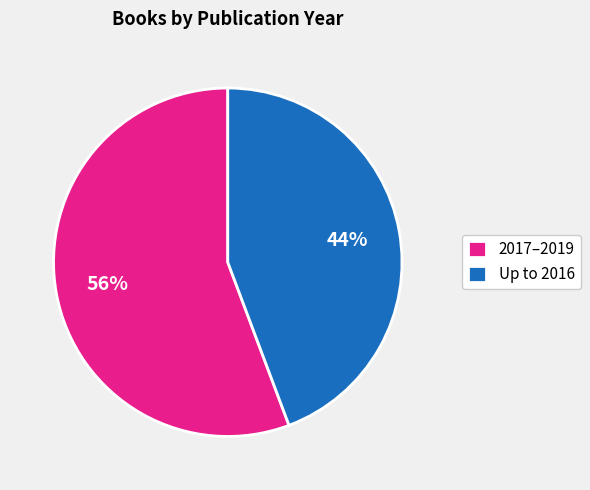

Combined, do Up to 2016 and 2017–2019 account for over 50%?

Yes